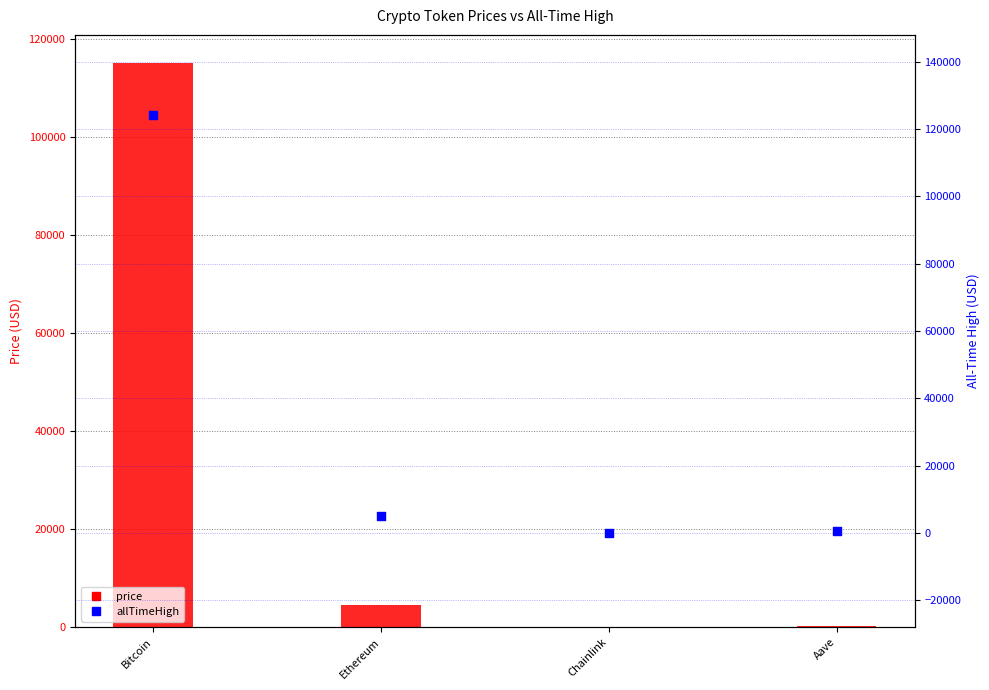

Which series has the widest spread of Y values?

allTimeHigh